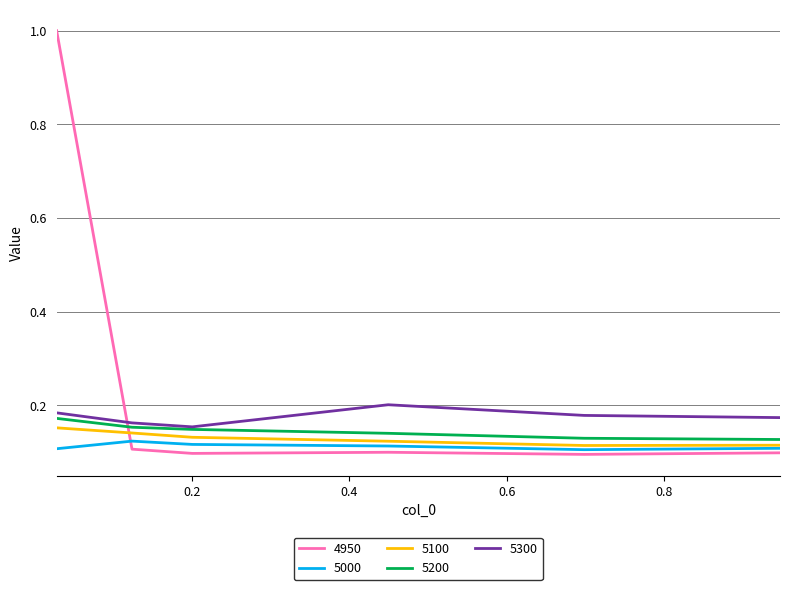

Which series has the widest spread of values?

4950